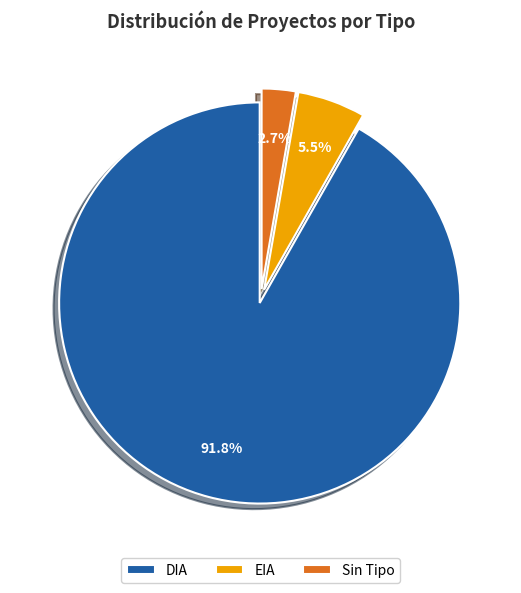

Between DIA and EIA, which is larger?

DIA